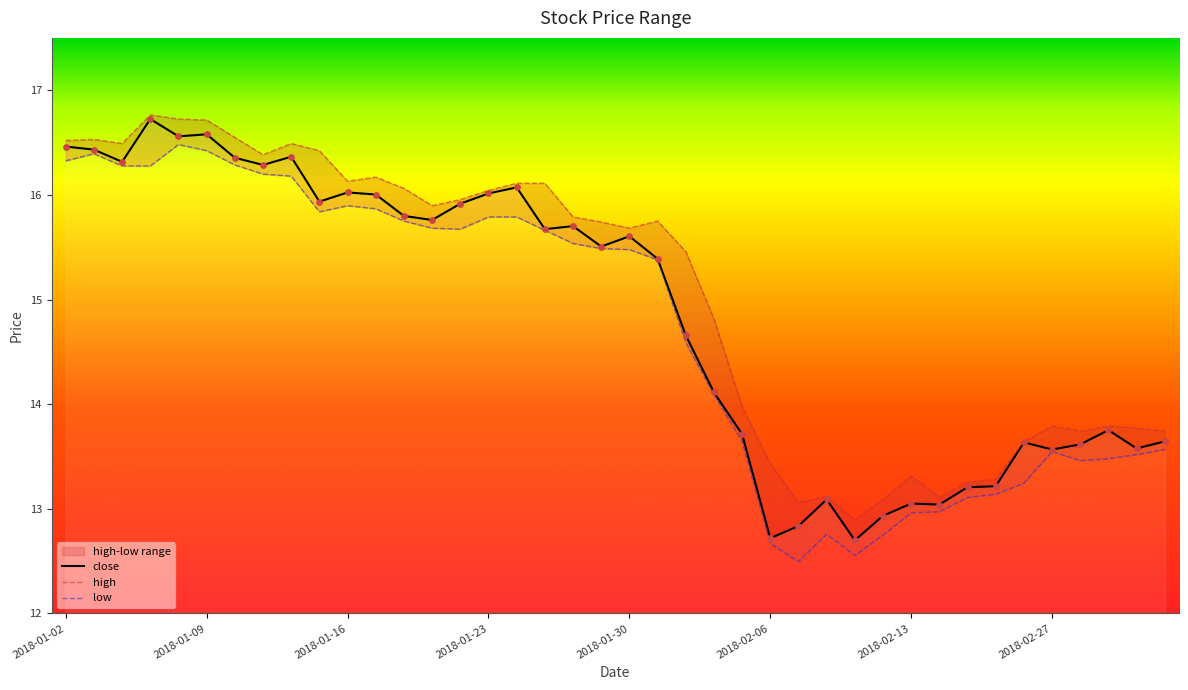

Which series has the largest total across all categories?

high